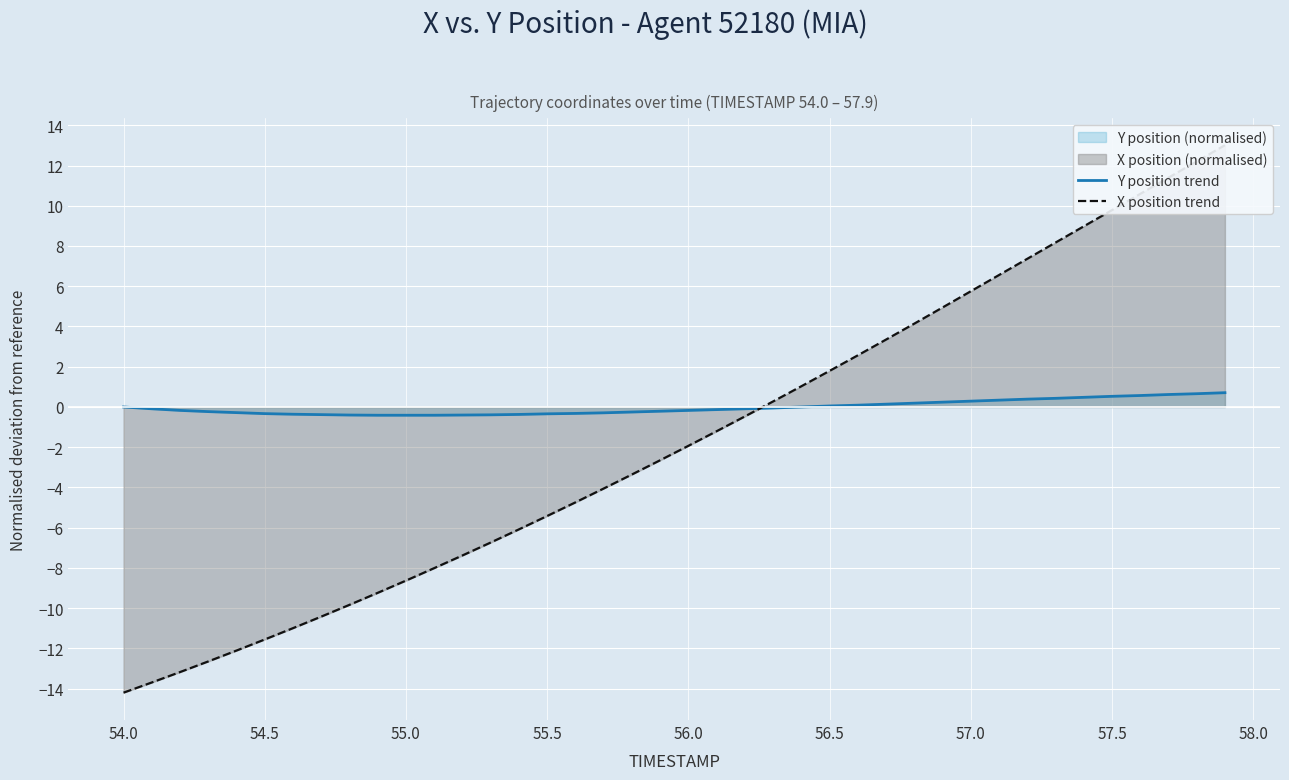

At how many categories does at least one series exceed -12?

40